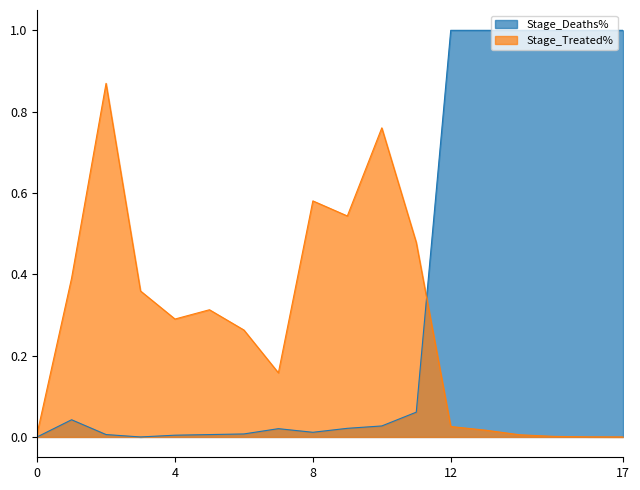

At 2021-06-30, list the series in order from largest to smallest.

Stage_Deaths%, Stage_Treated%